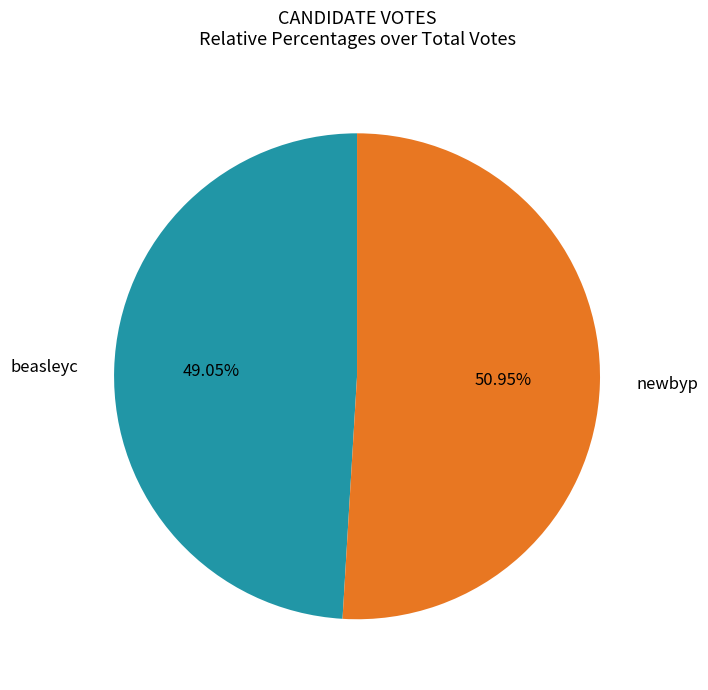

What is the smallest slice in the pie chart?

beasleyc